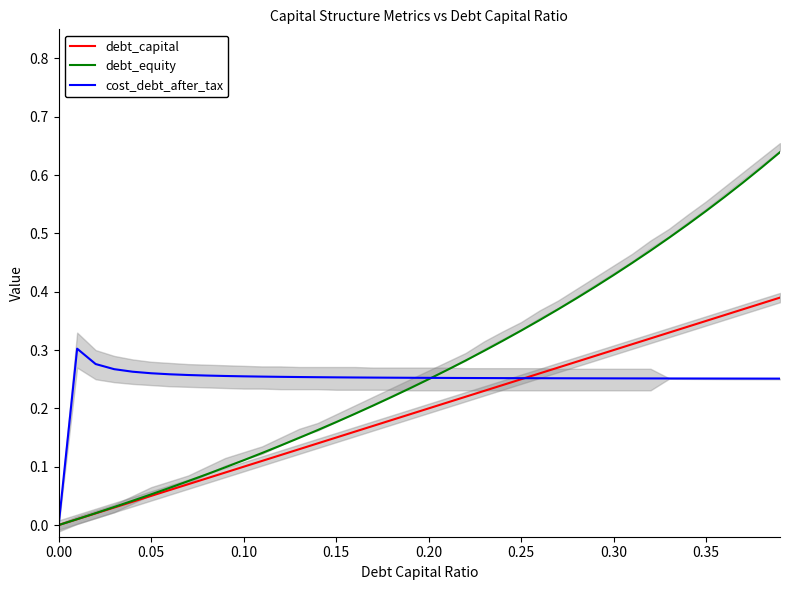

True or false: debt_equity and cost_debt_after_tax intersect in this chart.

True